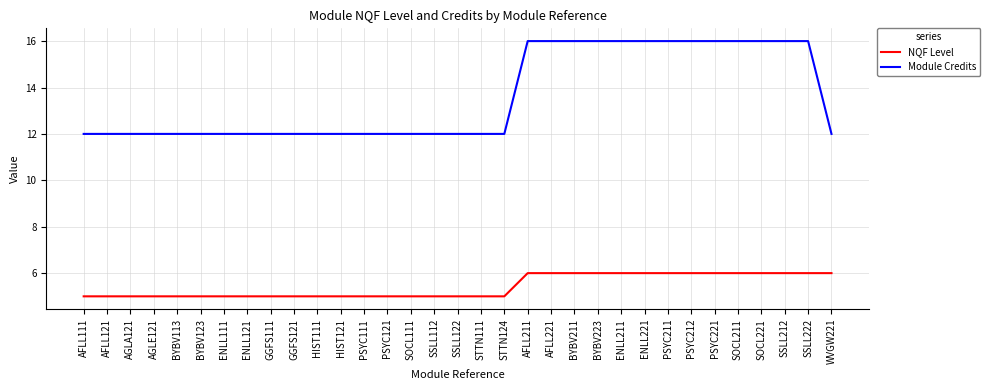

What is the total value across all series at SSLL222?

22